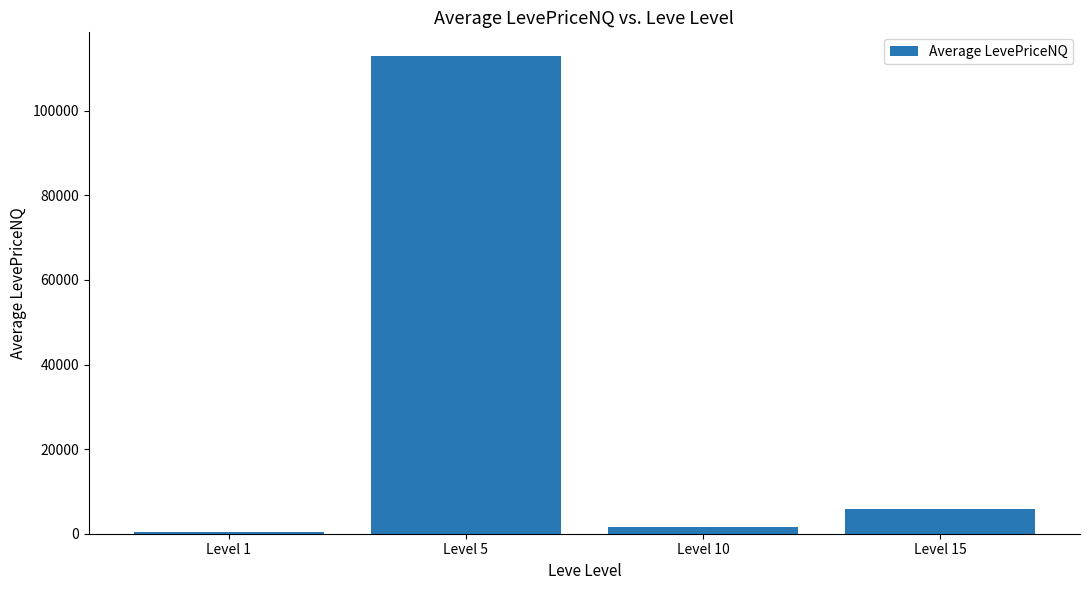

How many data points are above 5809?

2